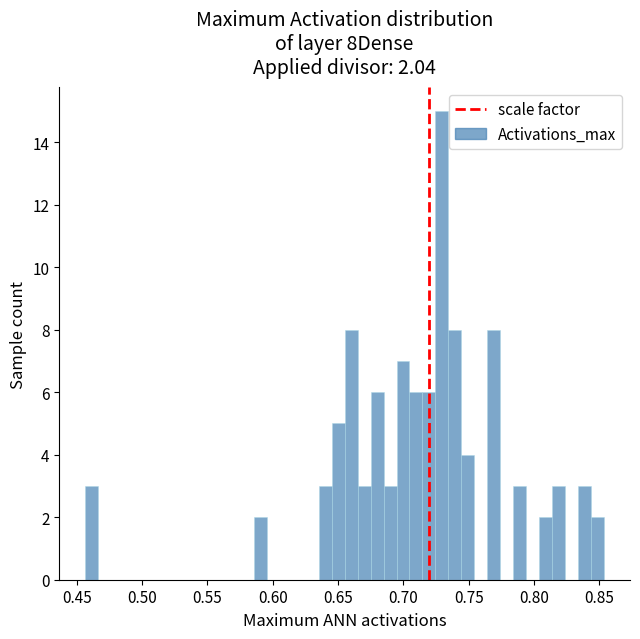

Around what value on the x-axis is the tallest bar? Give the approximate position of its centre, as read against the axis.

0.730